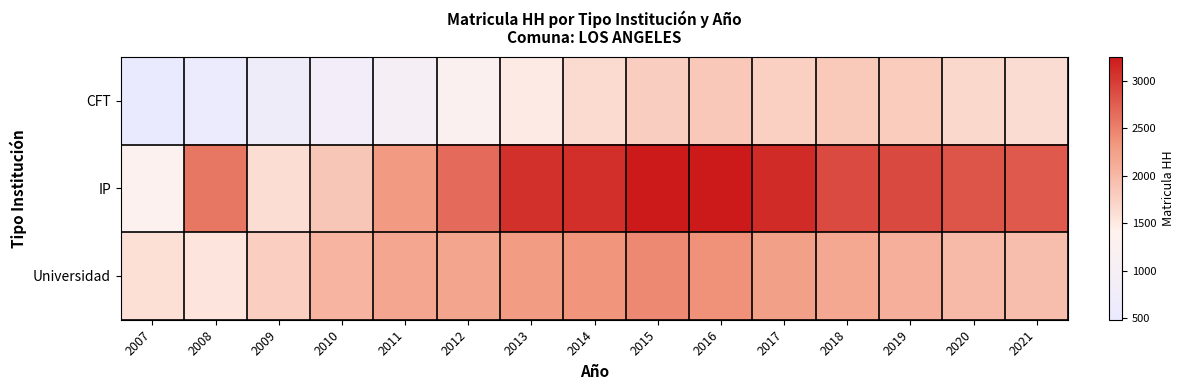

At 2008, list the series in order from largest to smallest.

IP, Universidad, CFT